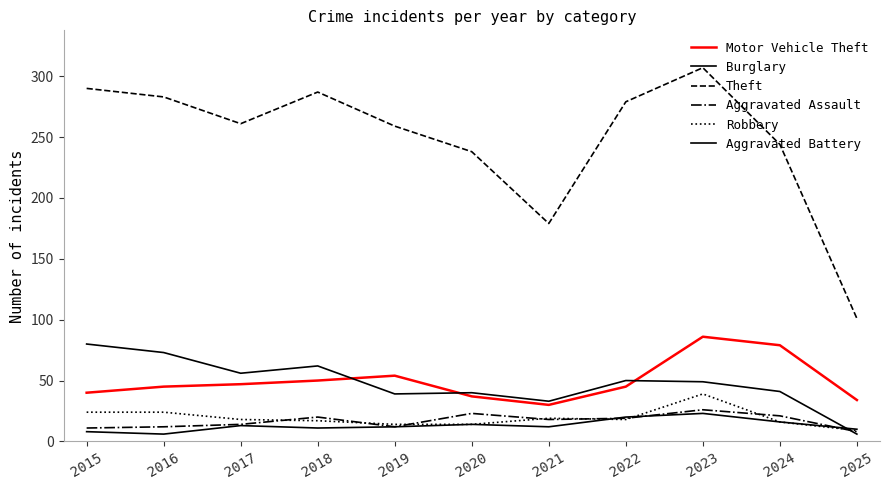

True or false: Aggravated Battery and Theft intersect in this chart.

False